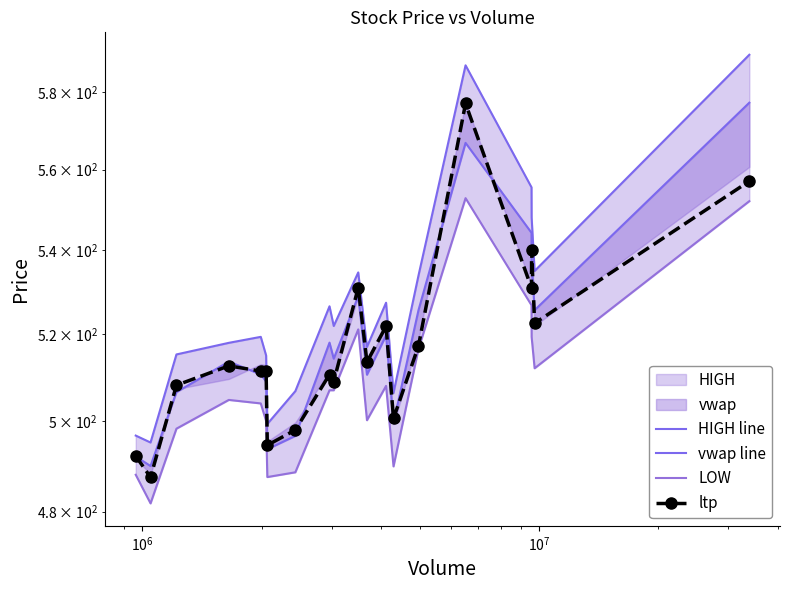

At how many categories does at least one series exceed 588?

1